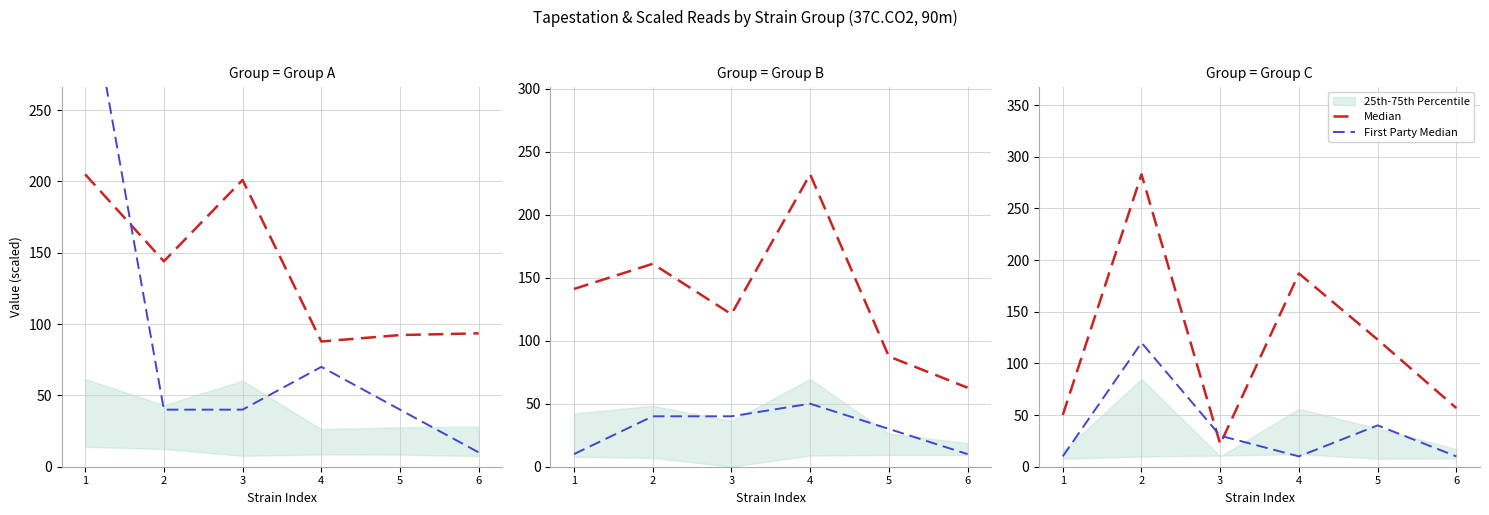

Rank the categories by First Party Median value from lowest to highest.

1, 4, 6, 3, 5, 2